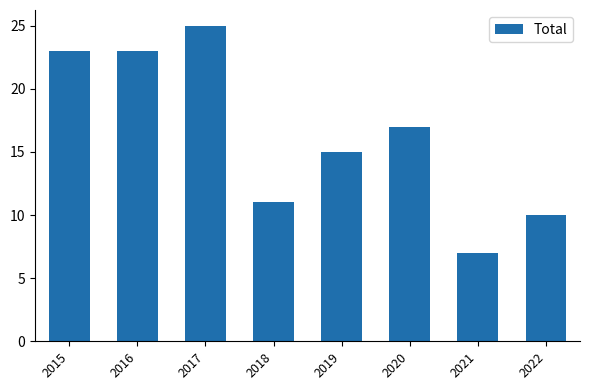

Is it true that the value at 2015 is 30?

False